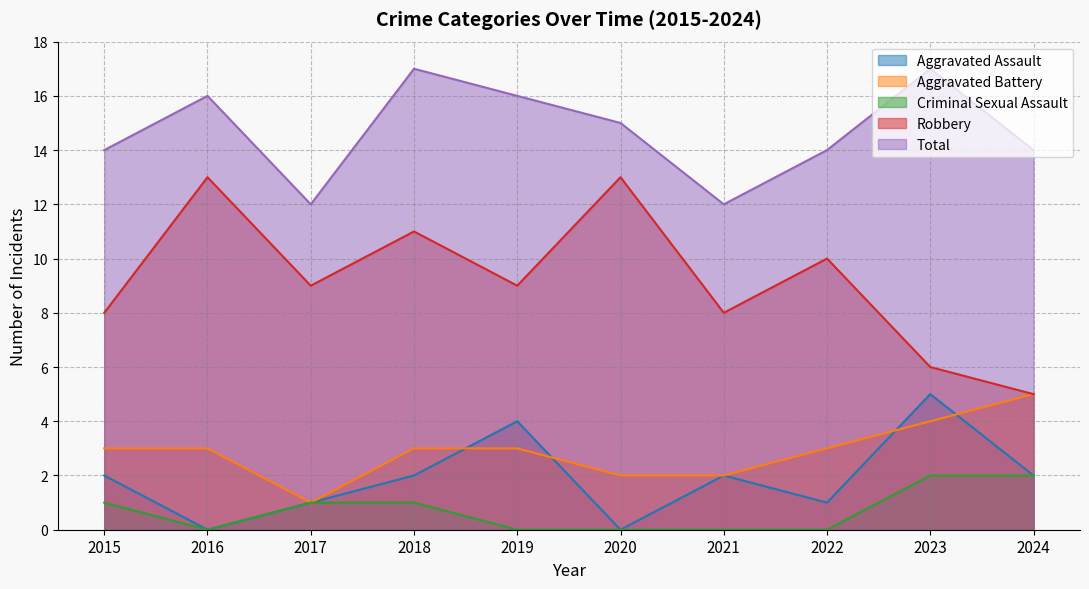

What is the average value of the Criminal Sexual Assault series?

1